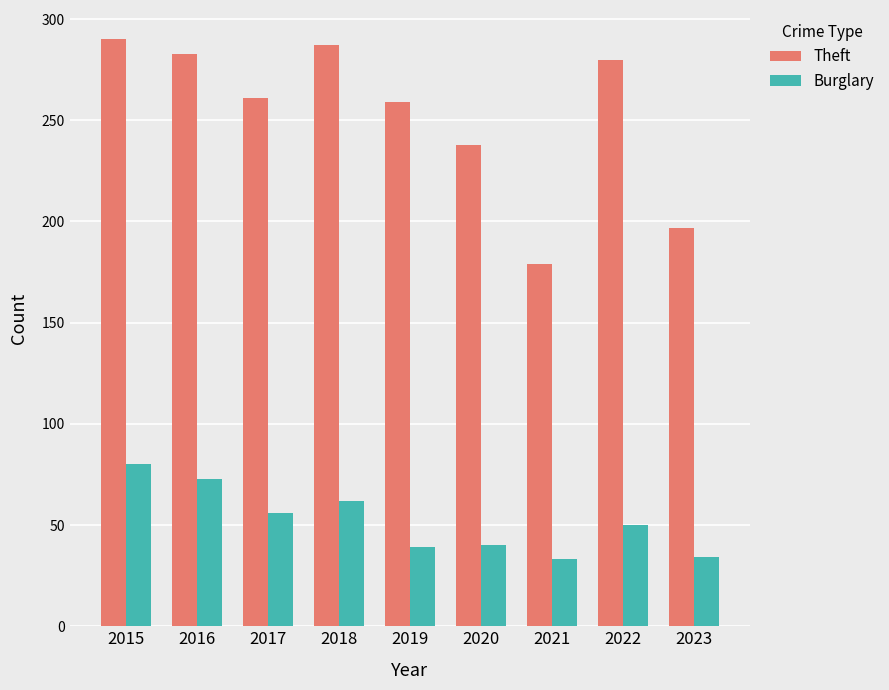

What is the greatest value displayed?

290